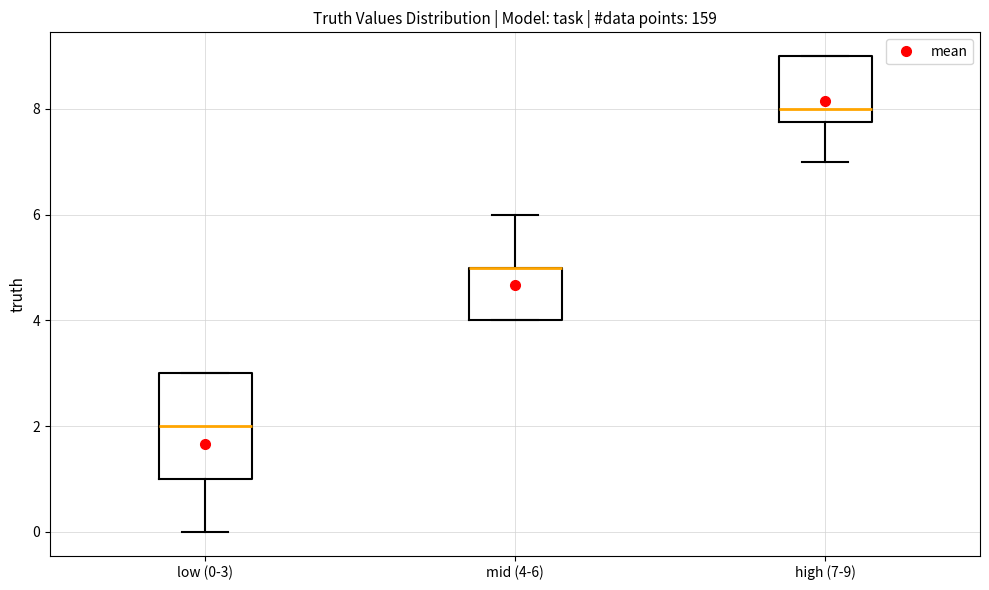

Where is the upper edge of the box for high (7-9) on the y-axis? The values are not printed on the chart, so give them approximately, as read against the axis.

9.0